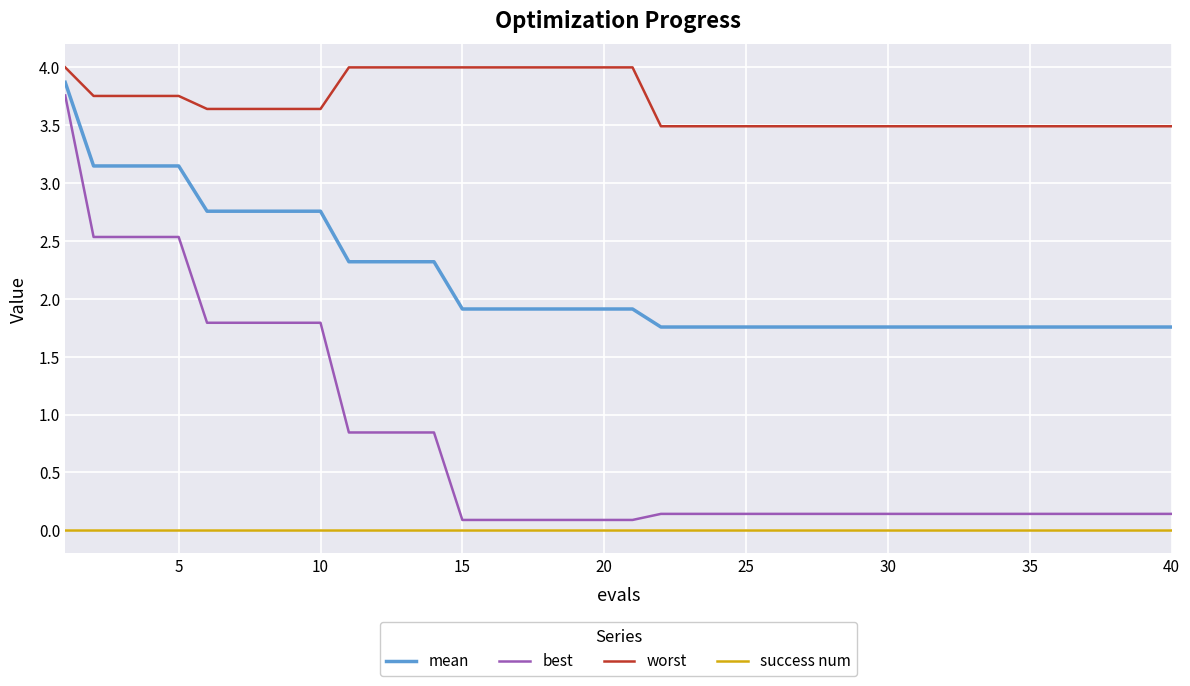

Rank the series by their average value, from lowest to highest.

success num, best, mean, worst